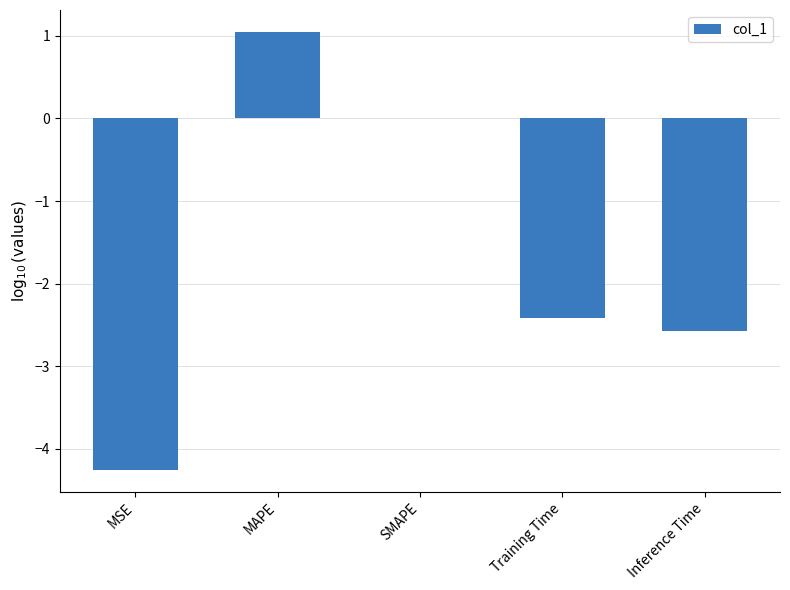

Which has a higher value, Inference Time or Training Time?

Training Time